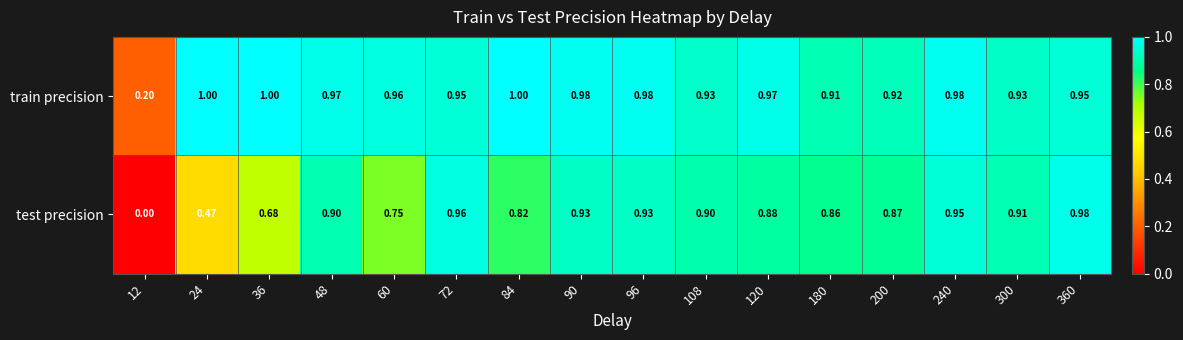

Which series changed the most between 96 and 120?

test precision